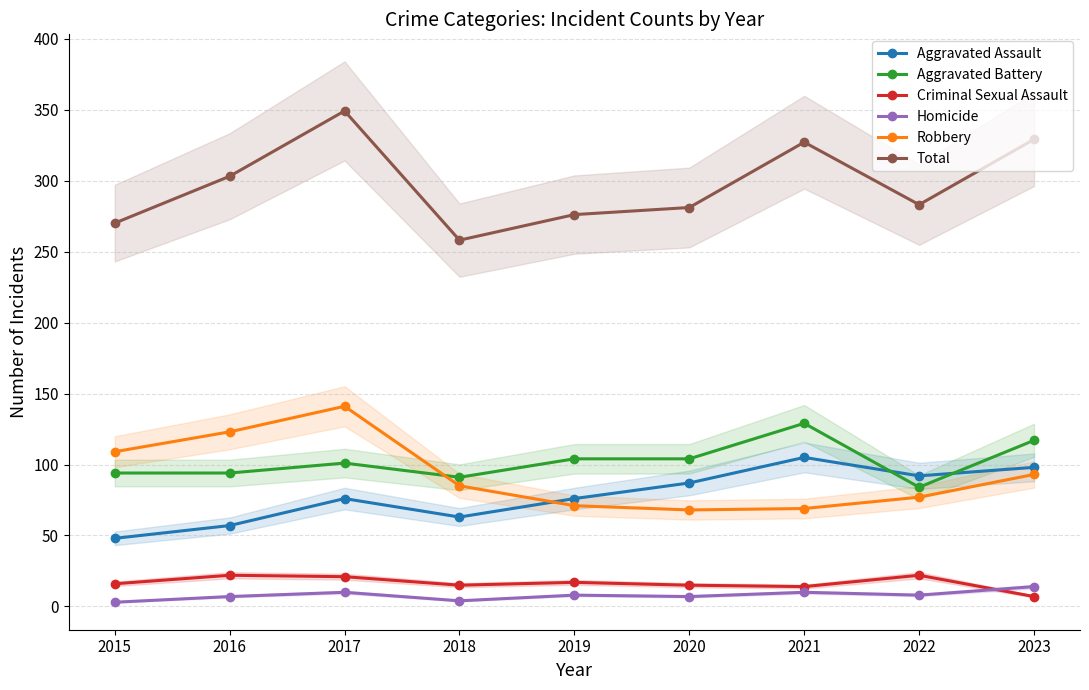

What is the average value of the Robbery series?

93